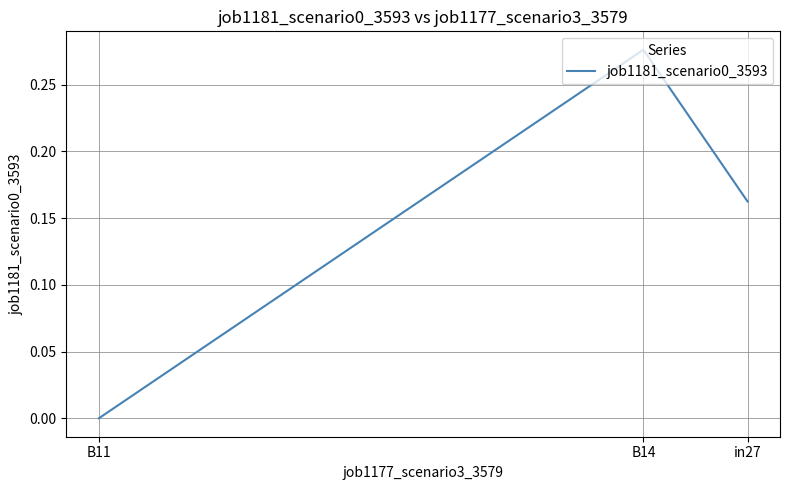

List the labels in order of value, smallest first.

B11, in27, B14